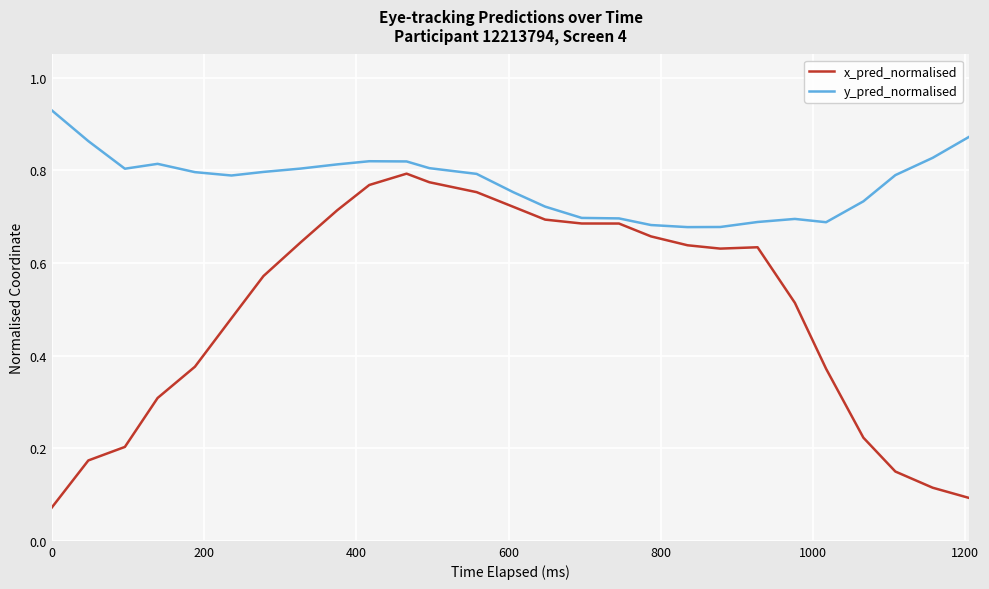

Which series has the widest spread of values?

x_pred_normalised